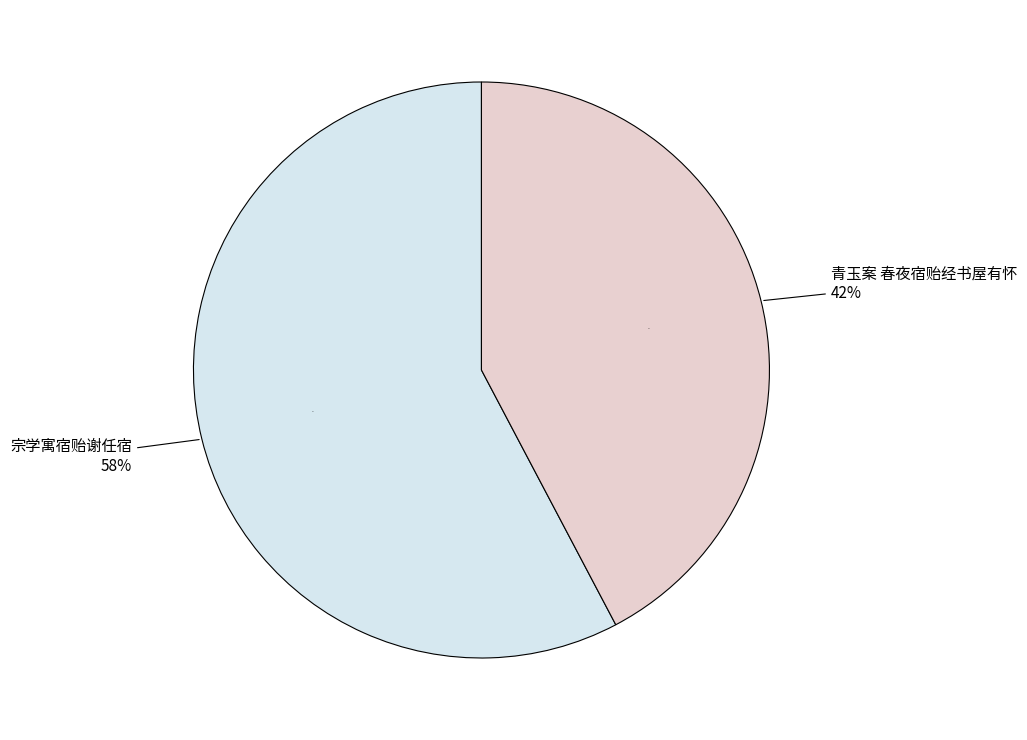

What percentage is NOT represented by 青玉案 春夜宿贻经书屋有怀?

57.7%